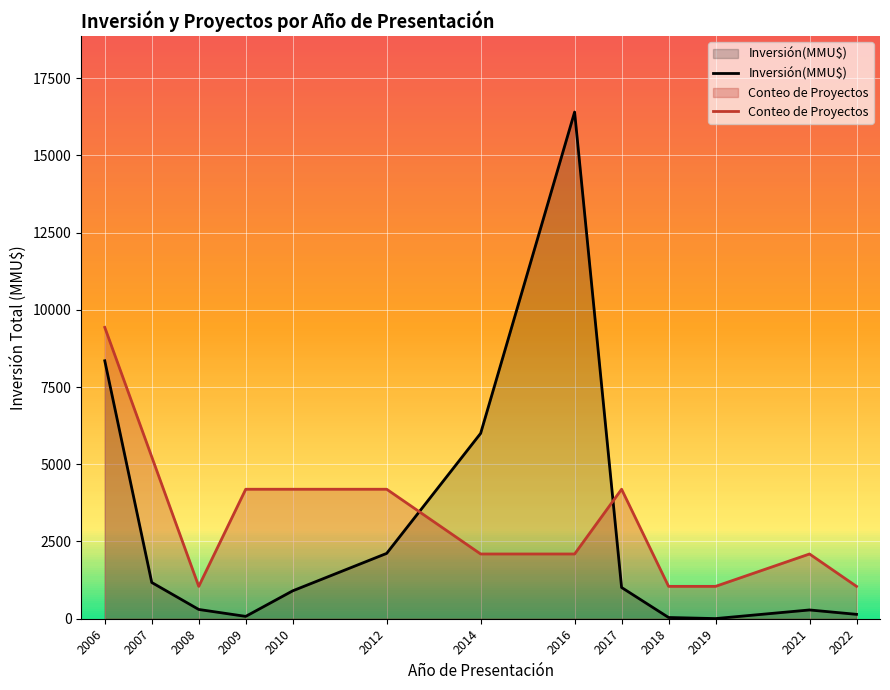

What is the difference between the maximum and minimum values in the Conteo de Proyectos series?

8382.2